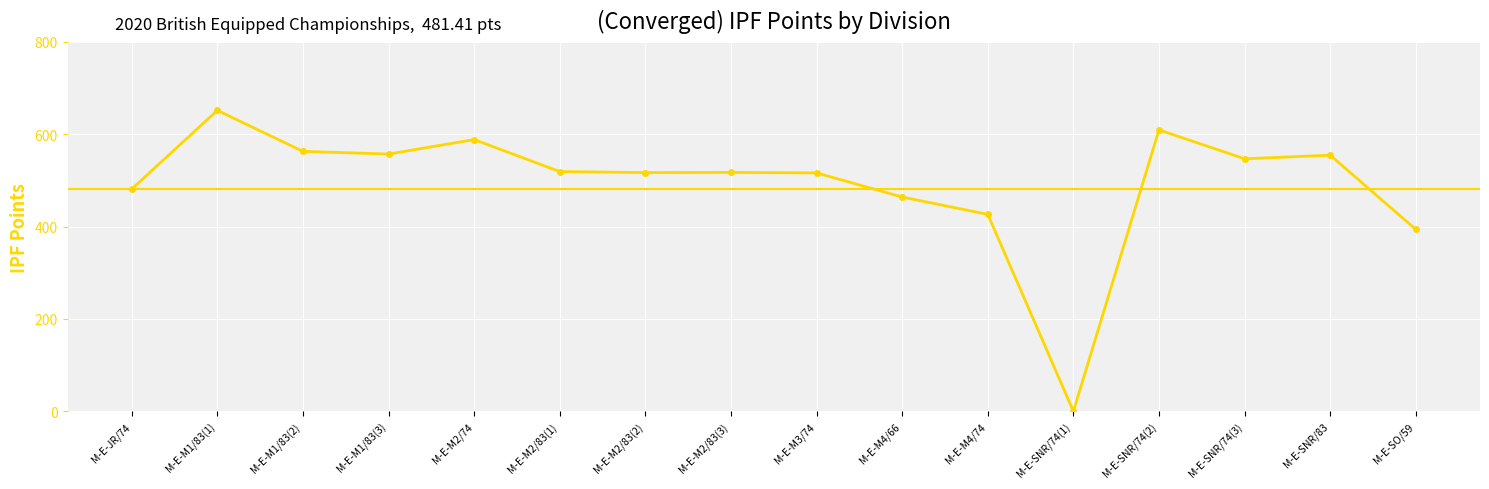

Reading right to left, what are all the values shown in this chart?

393.9	554.8	546.9	609.6	0.0	426.6	464.1	516.4	517.4	517.0	519.3	588.5	557.2	563.0	651.8	481.4